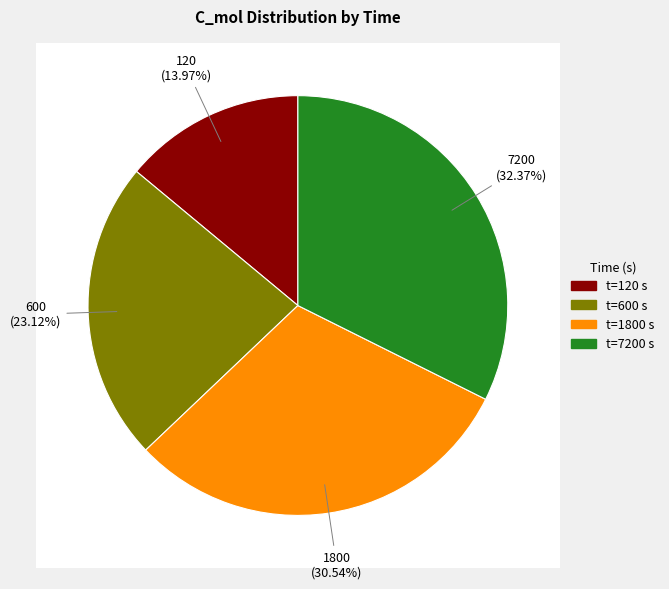

The 600 slice represents 23% of the pie. True or false?

True